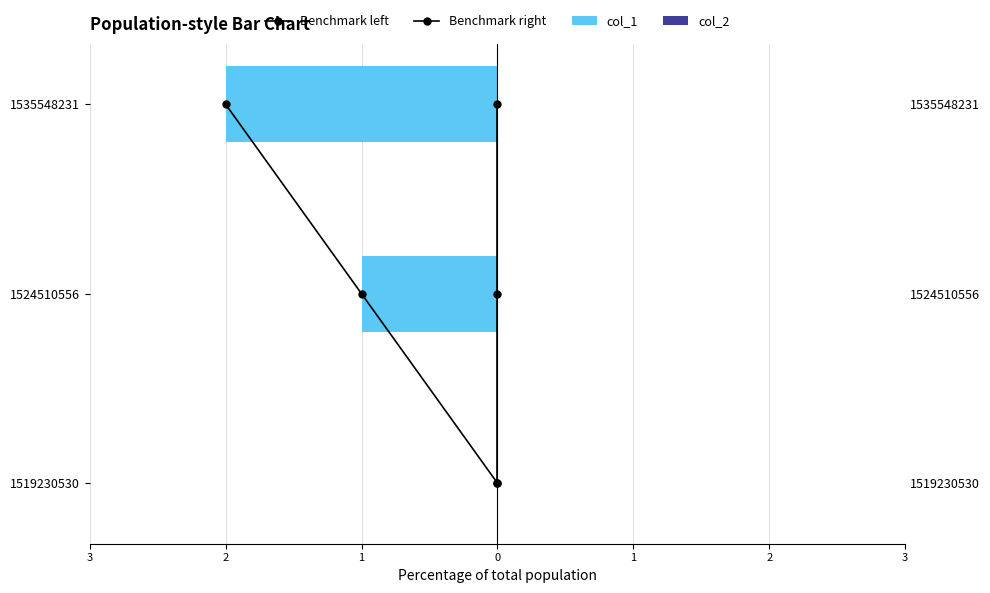

Count the number of data series in this chart.

4